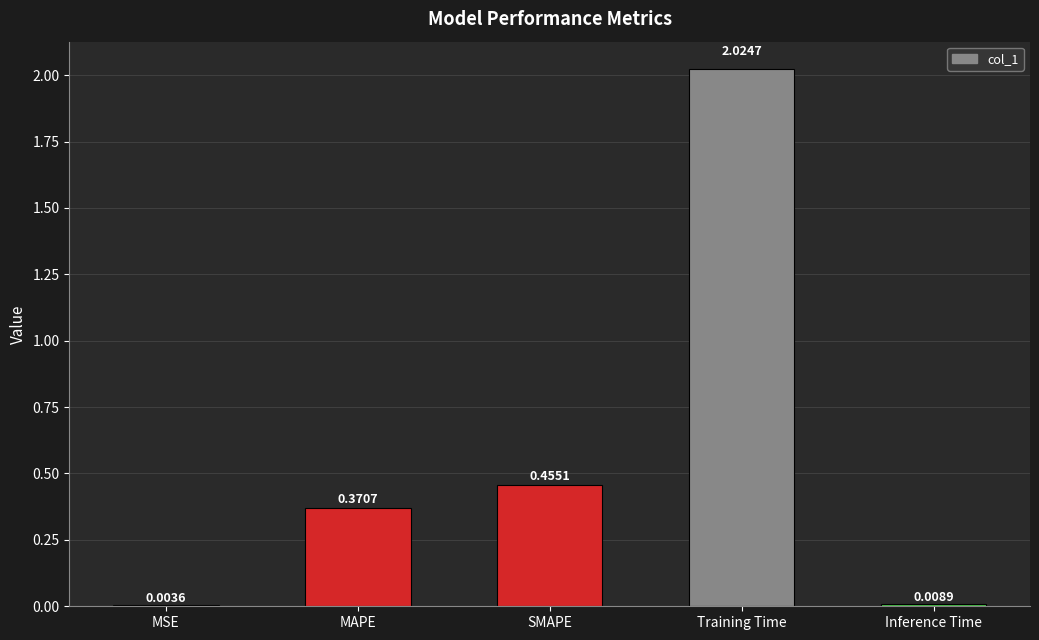

Between MAPE and MSE, which is larger?

MAPE